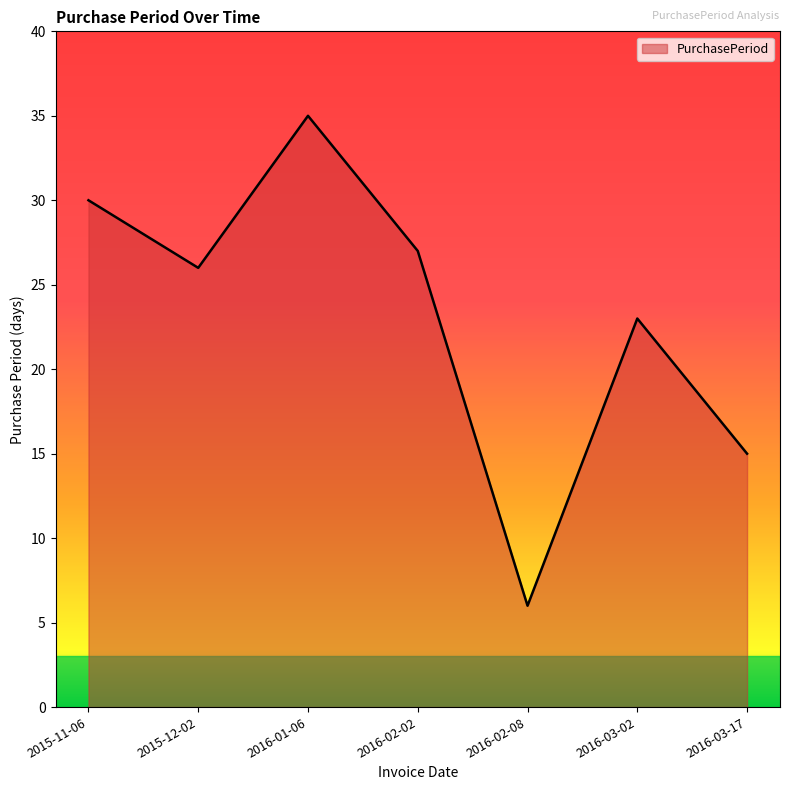

Reading left to right, transcribe all the data shown in this chart.

30	26	35	27	6	23	15